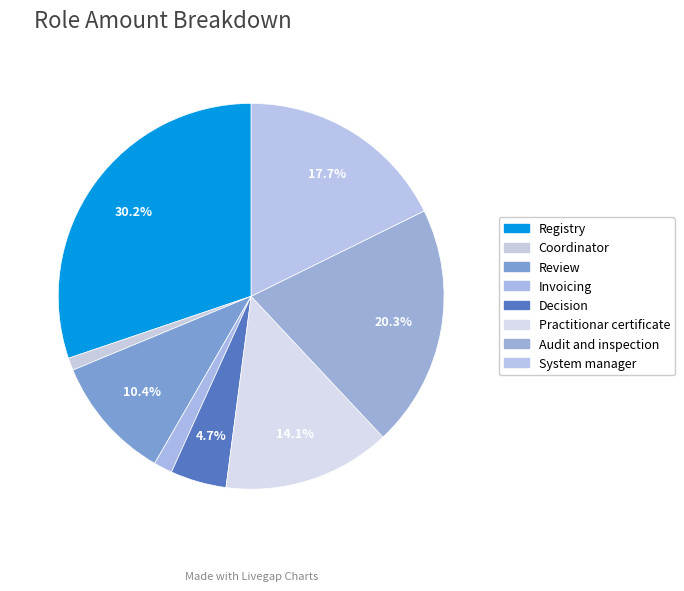

Is the sum of Review and Decision greater than half?

No